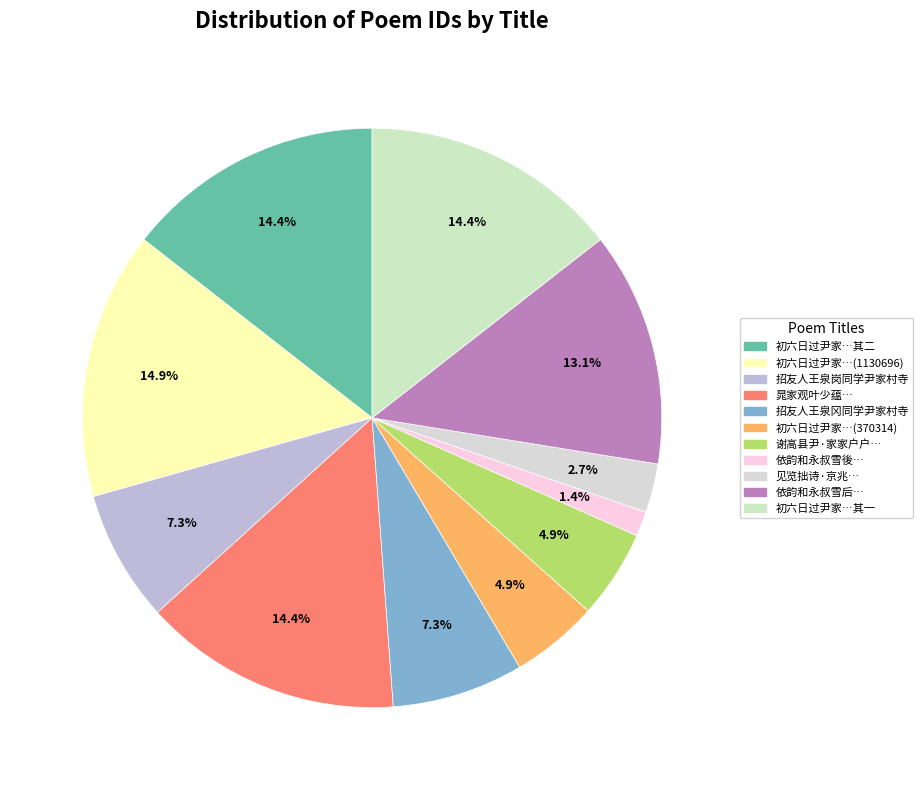

To the nearest percent, what is the difference between the largest and smallest slice percentages?

14%